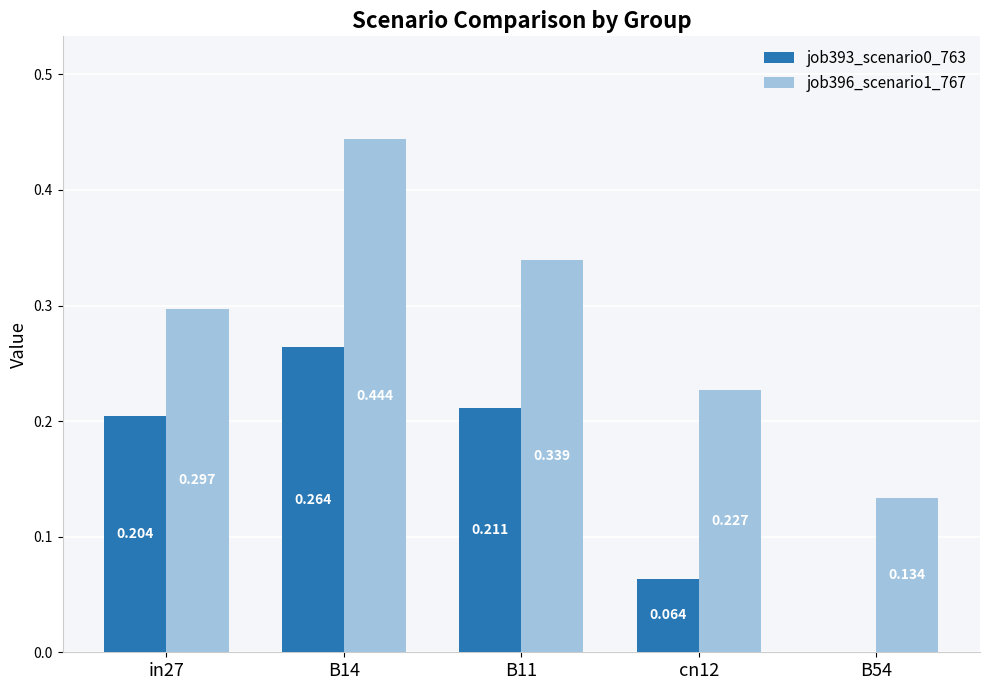

What are all the series names shown in the legend?

job393_scenario0_763, job396_scenario1_767